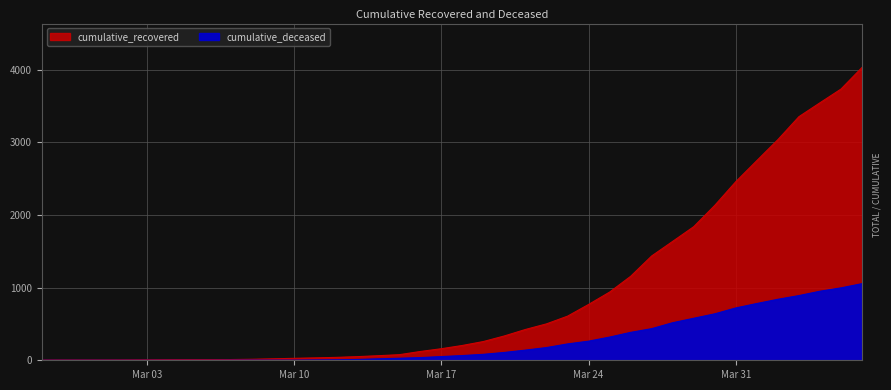

Which category has the lowest value in the cumulative_recovered series?

2020-02-27